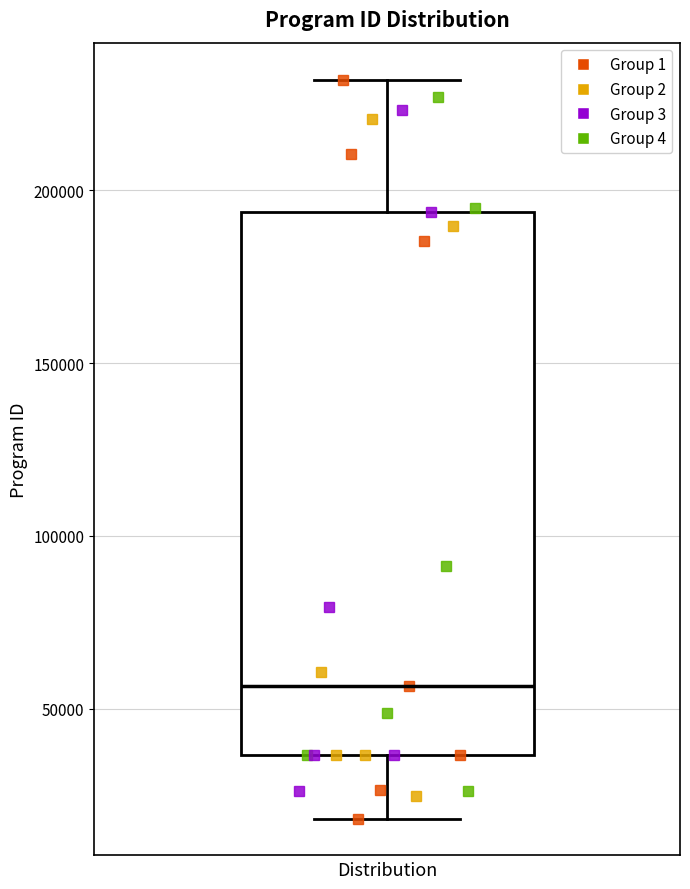

Read this box plot against the y-axis: the position of the median line, the range covered by the box, and the ends of both whiskers. The values are not printed on the chart, so give them approximately, as read against the axis.

median 55000, box 35000 to 195000, whiskers 20000 to 230000